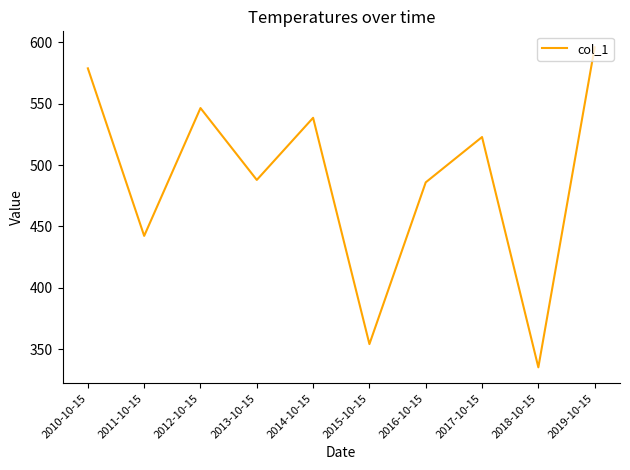

What is the change in value from 2014-10-15 to 2017-10-15?

-15.7